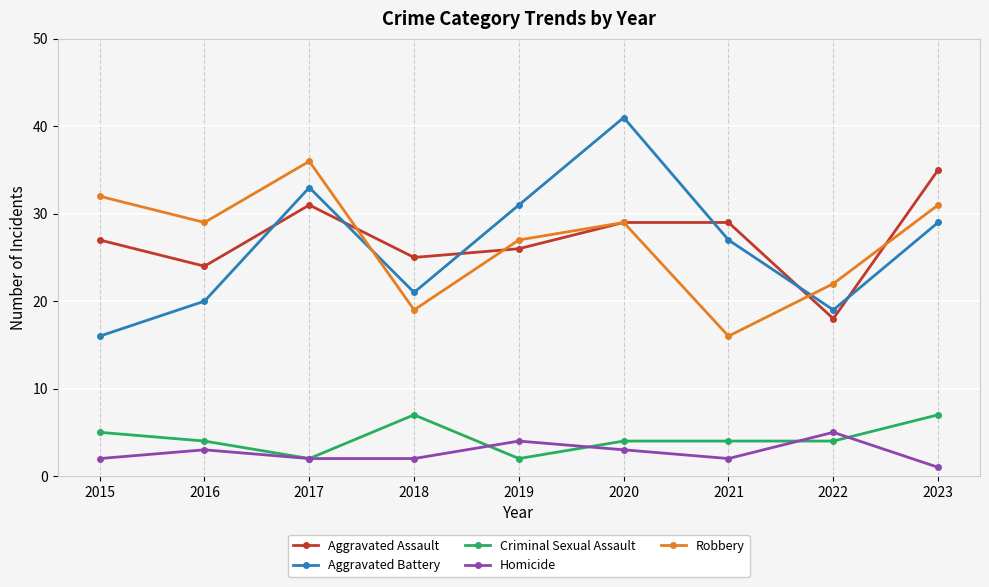

What is the approximate value of Robbery at 2021?

16